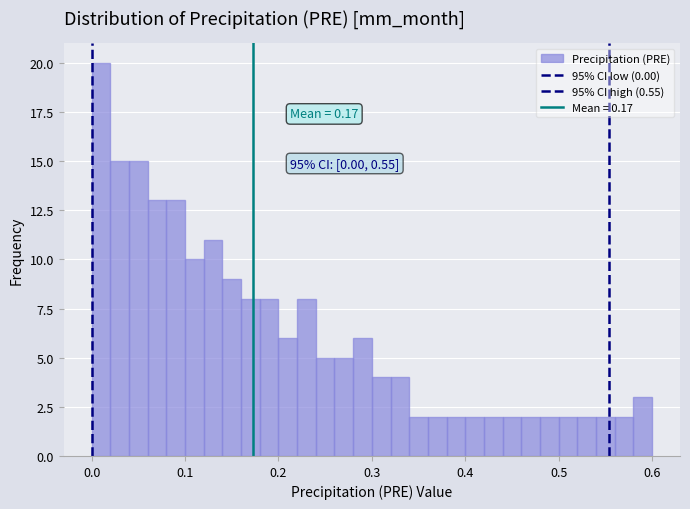

Read against the x-axis, roughly where is the centre of the tallest bar?

0.01